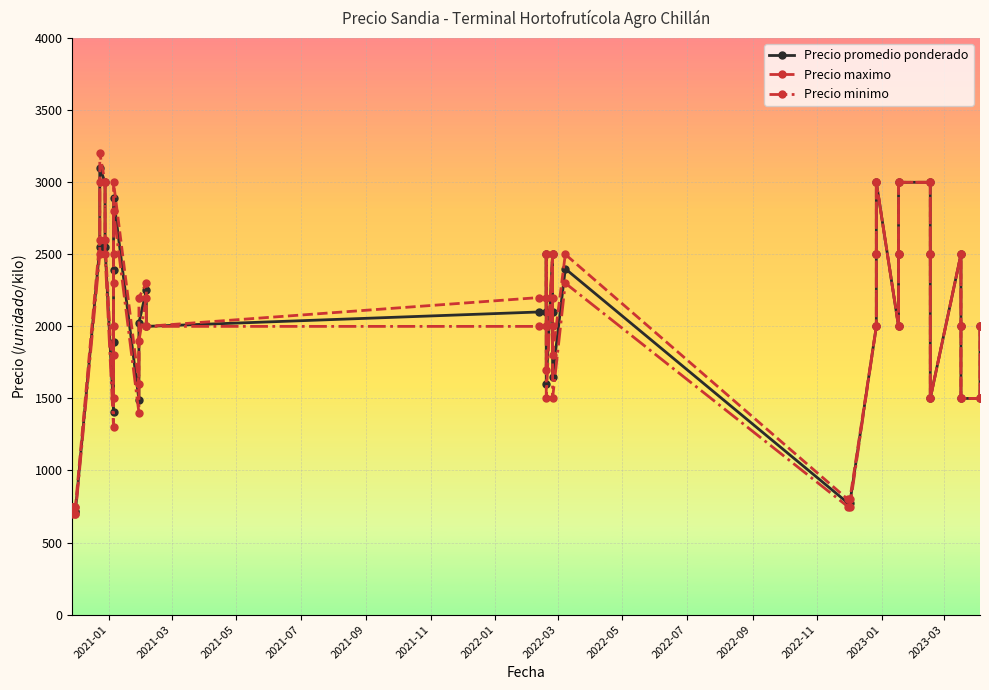

How many values in the Precio minimo series are below 2000?

15